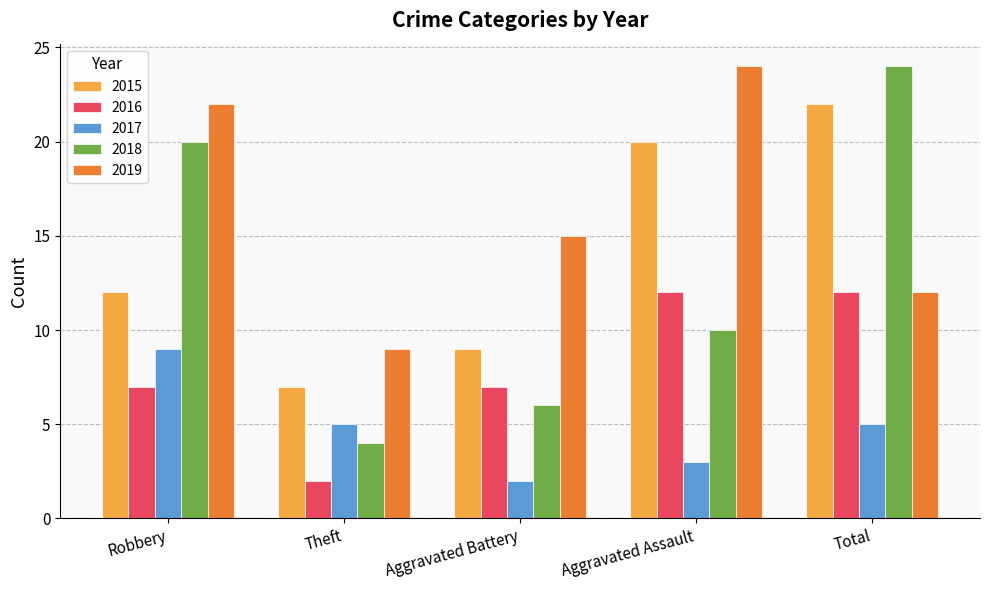

What is the sum of the 2016 values at Aggravated Assault and Robbery?

19